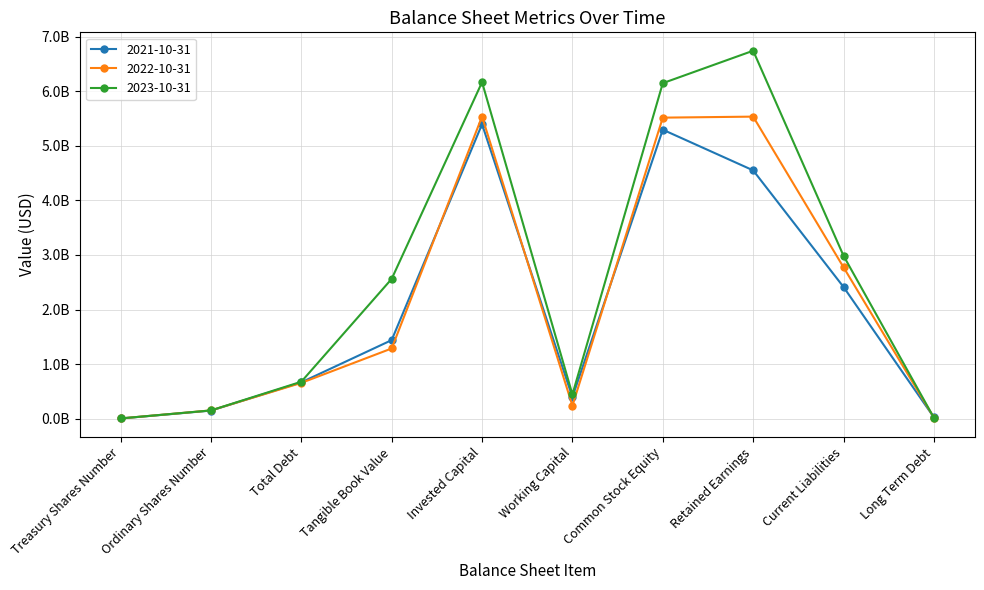

Which series changed the most between Ordinary Shares Number and Invested Capital?

2023-10-31